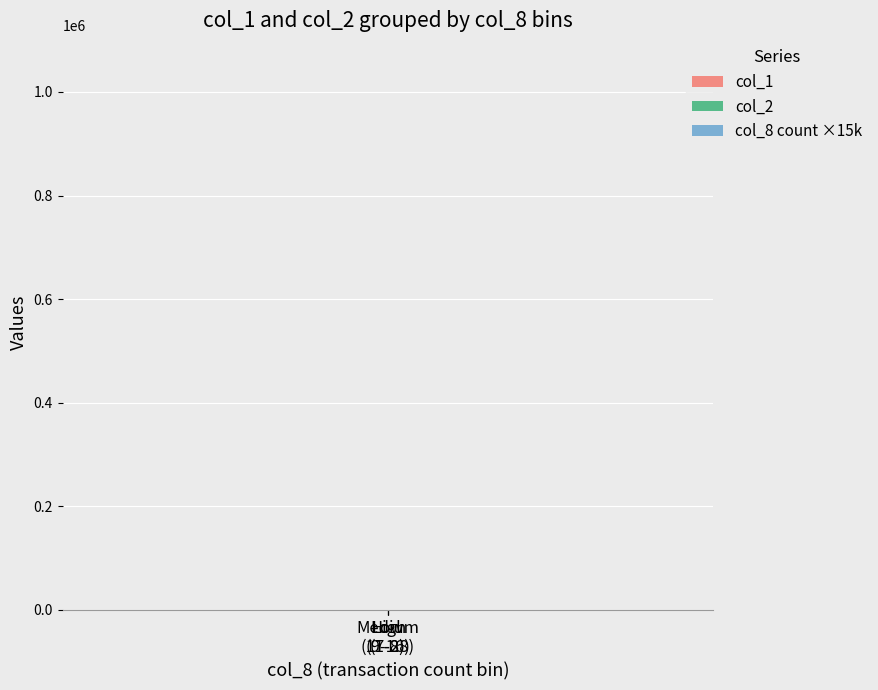

Which category has the lowest value in the col_1 series?

Low
(1-8)